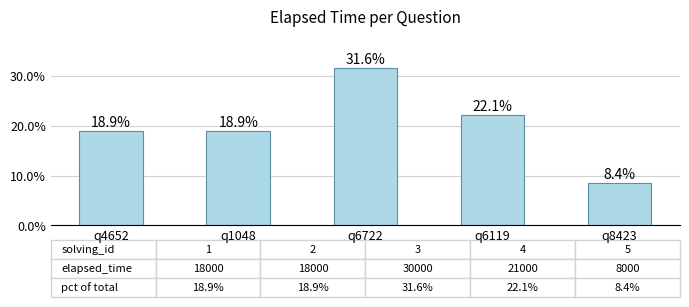

Does the chart contain stacked bars?

No